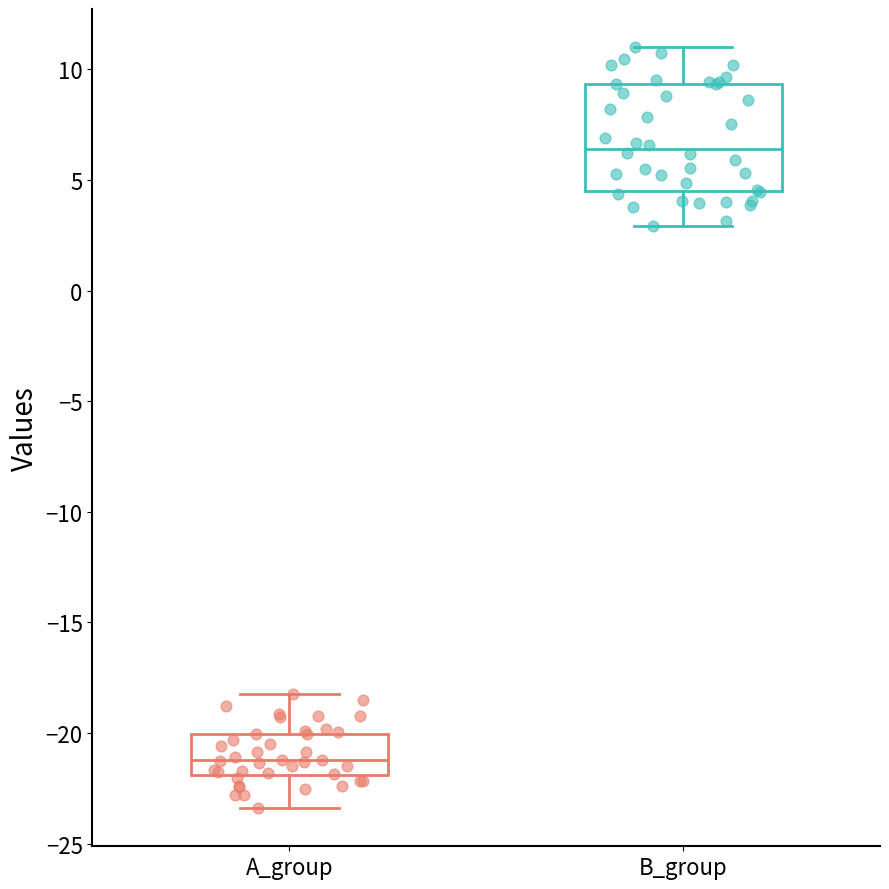

Reading left to right, transcribe this box plot: for each box, give where its median line is, the range the box spans, and where its two whiskers end, as read against the y-axis. The values are not printed on the chart, so give them approximately, as read against the axis.

A_group: median -21.0, box -22.0 to -20.0, whiskers -23.5 to -18.0
B_group: median 6.5, box 4.5 to 9.5, whiskers 3.0 to 11.0